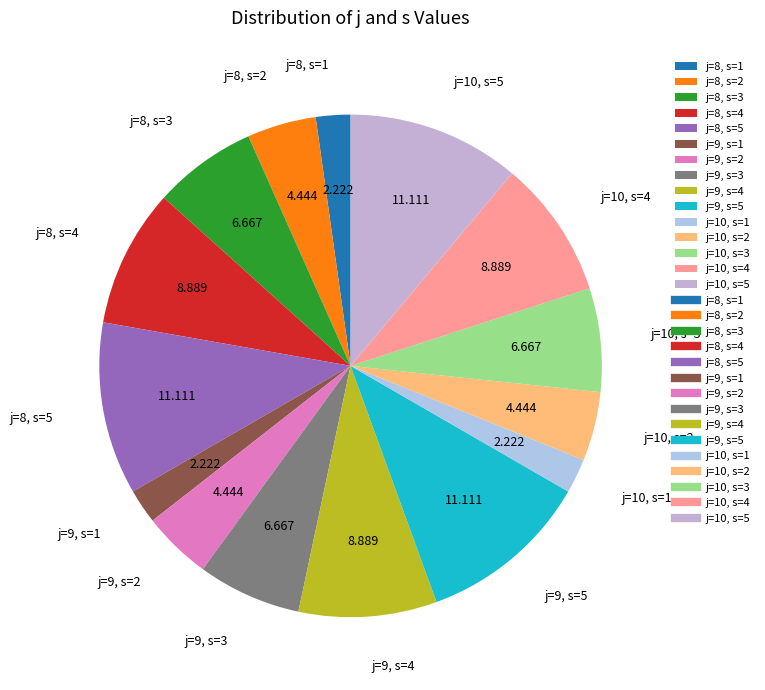

Is there a majority slice in this chart?

No